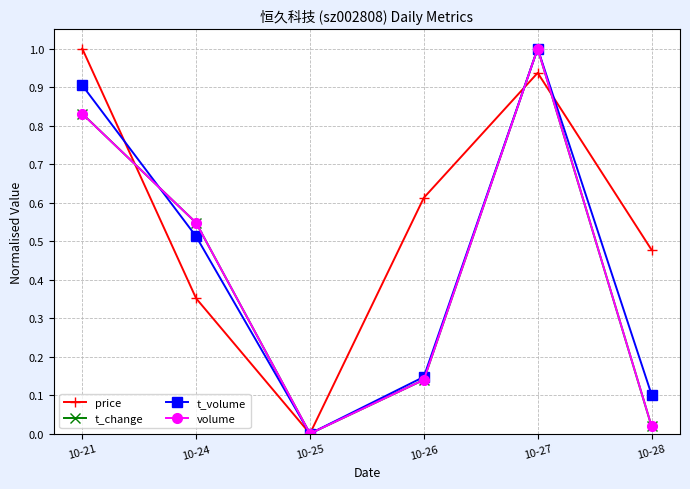

What is the maximum value for price?

1.0